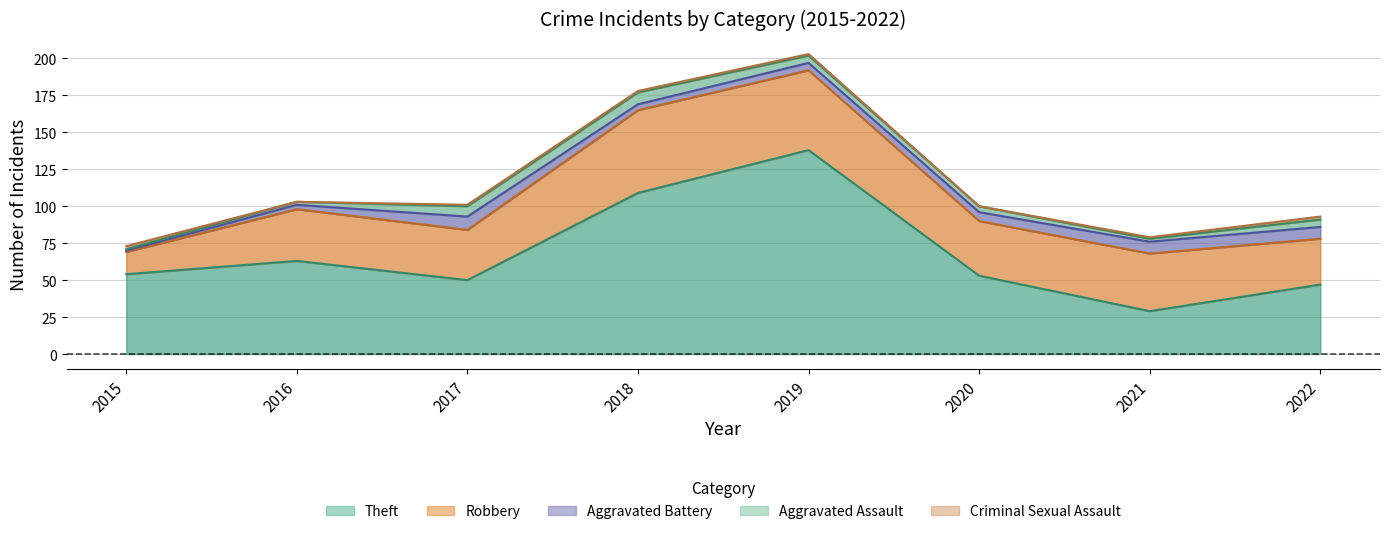

Reading left to right, what are all the values shown in this chart?

Theft: 2015=54	2016=63	2017=50	2018=109	2019=138	2020=53	2021=29	2022=47
Robbery: 2015=15	2016=35	2017=34	2018=56	2019=54	2020=37	2021=39	2022=31
Aggravated Battery: 2015=1	2016=3	2017=9	2018=4	2019=5	2020=6	2021=8	2022=8
Aggravated Assault: 2015=1	2016=2	2017=7	2018=8	2019=5	2020=4	2021=2	2022=5
Criminal Sexual Assault: 2015=2	2016=0	2017=1	2018=1	2019=1	2020=0	2021=1	2022=2